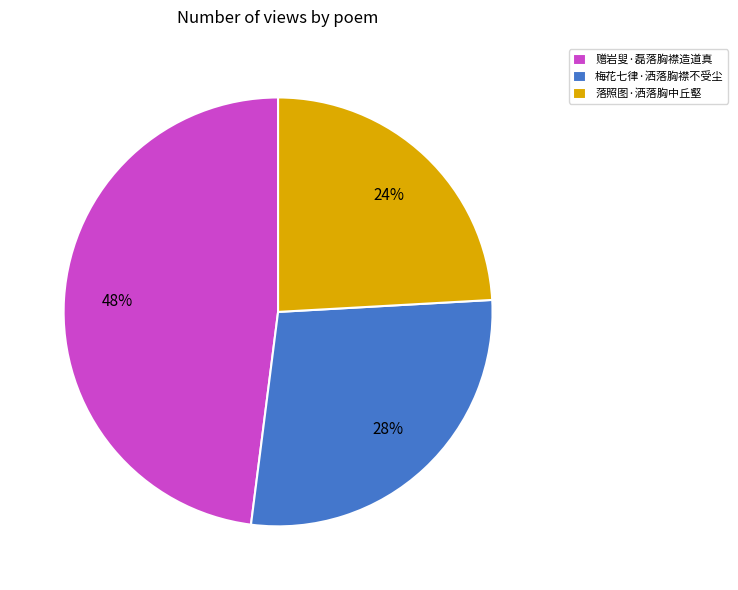

Approximately how many times larger is the value at 落照图·洒落胸中丘壑 compared to 梅花七律·洒落胸襟不受尘?

0.9